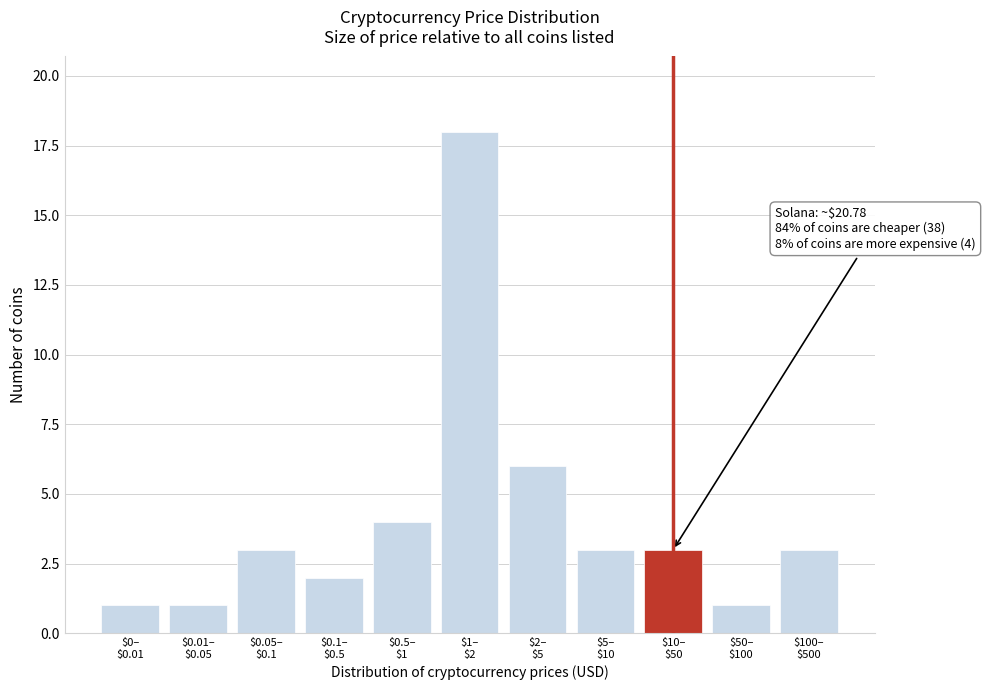

Reading right to left, list all the values displayed in this chart.

3	1	3	3	6	18	4	2	3	1	1